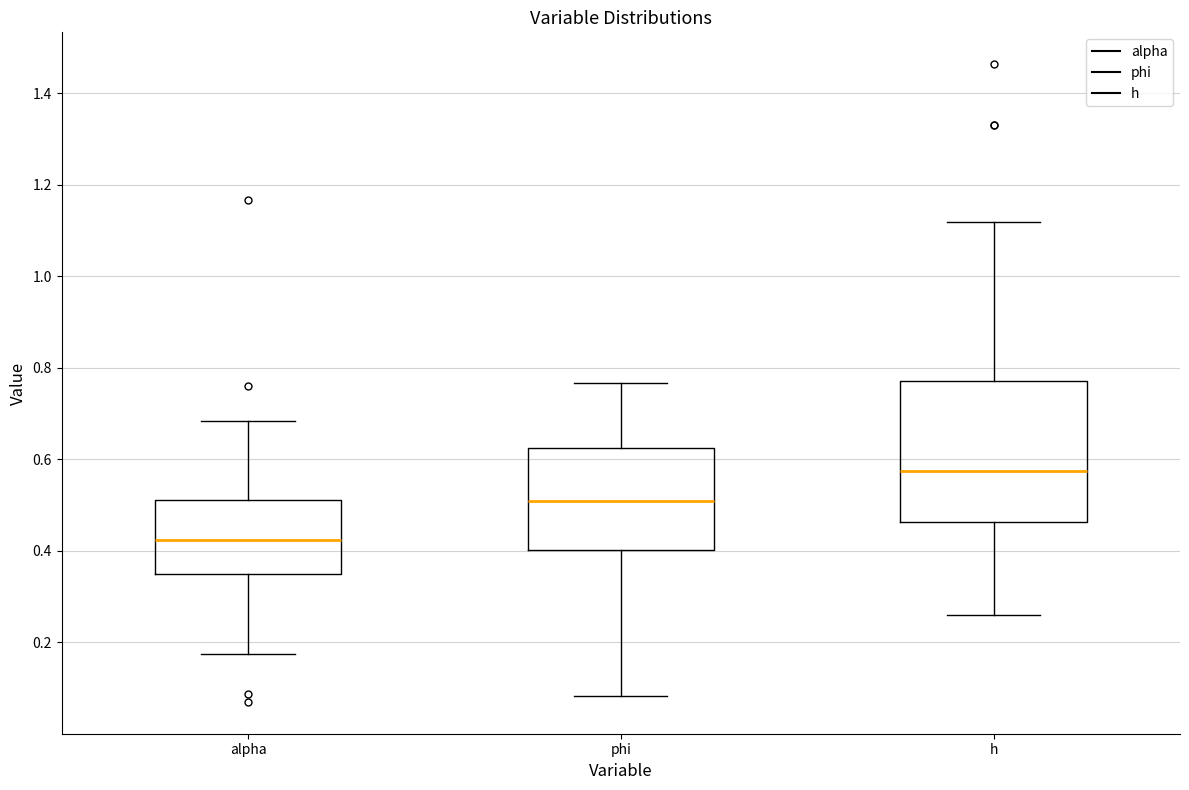

Reading left to right, transcribe this box plot: for each box, give where its median line is, the range the box spans, and where its two whiskers end, as read against the y-axis. The values are not printed on the chart, so give them approximately, as read against the axis.

alpha: median 0.42, box 0.34 to 0.52, whiskers 0.18 to 0.68
phi: median 0.50, box 0.40 to 0.62, whiskers 0.08 to 0.76
h: median 0.58, box 0.46 to 0.78, whiskers 0.26 to 1.12